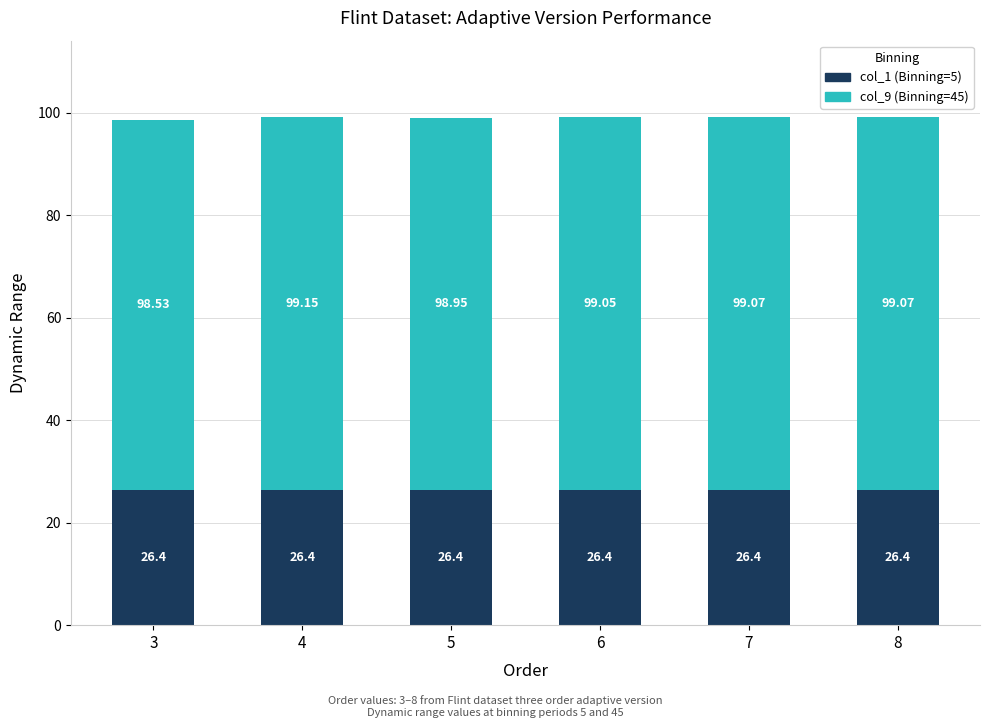

What is the sum of the col_1 (Binning=5) values at 7 and 4?

52.8